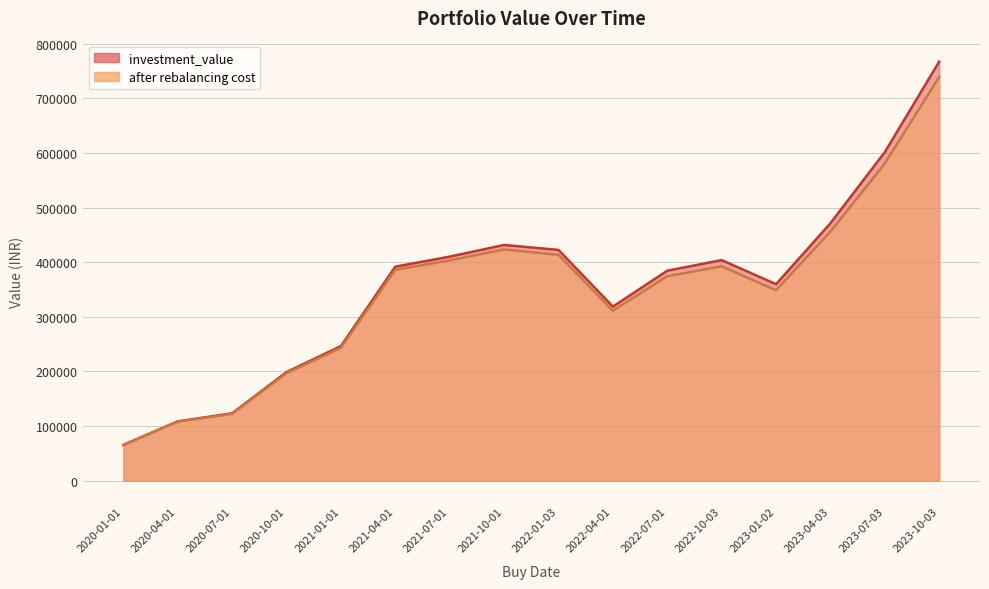

Rank the series at 2023-04-03 from highest to lowest value.

investment_value, after rebalancing cost